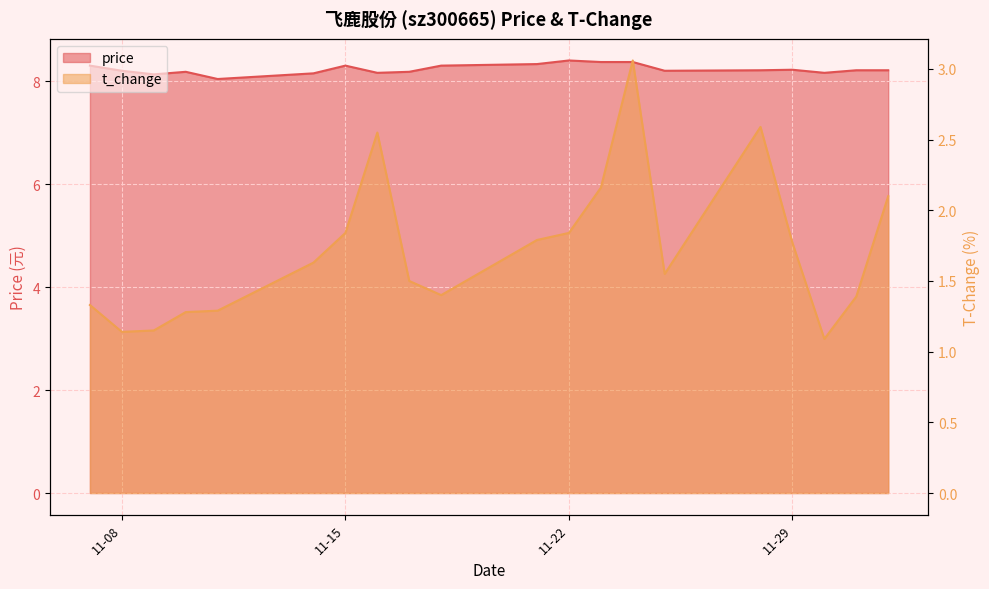

At how many categories does at least one series exceed 7?

20